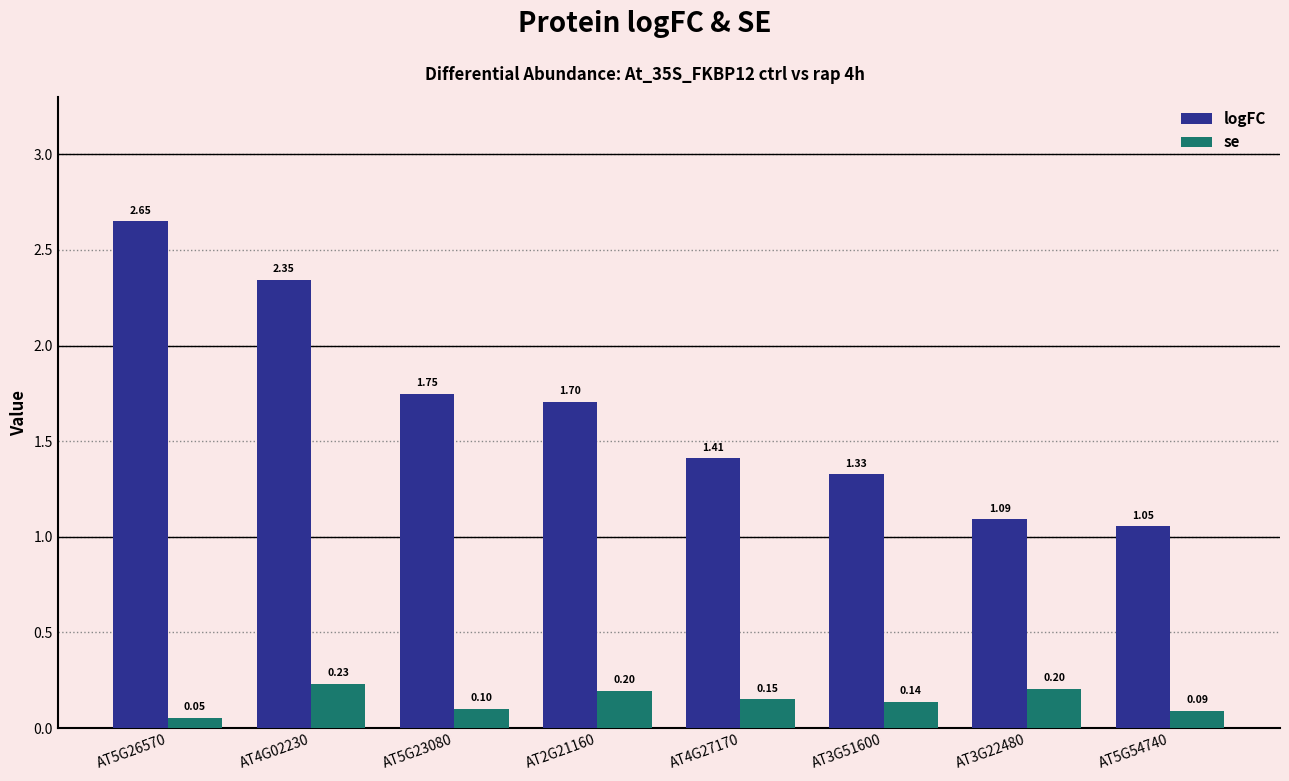

What is the lowest value of the se series?

0.1